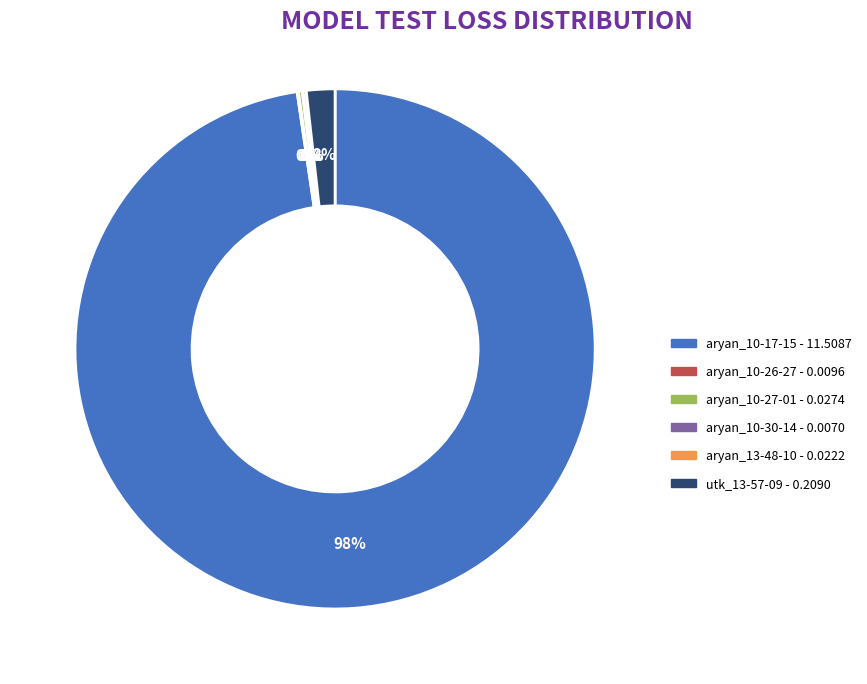

To the nearest percent, what is the difference between the largest and smallest slice percentages?

98%